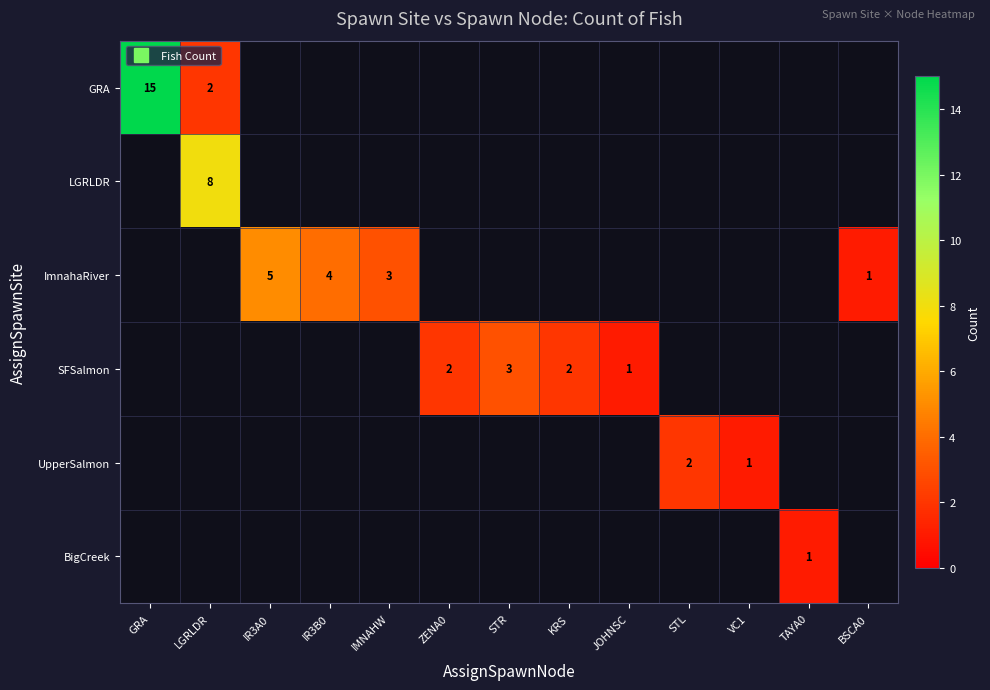

What is the smallest value displayed?

1.0